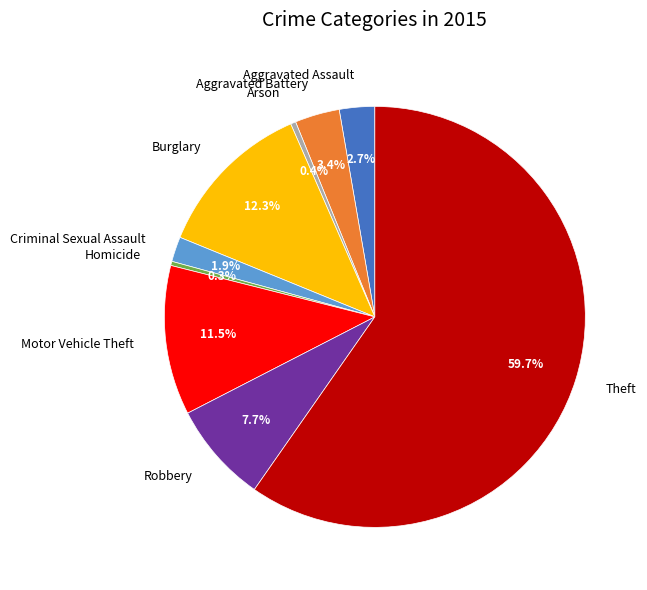

What is the largest slice in the pie chart?

Theft